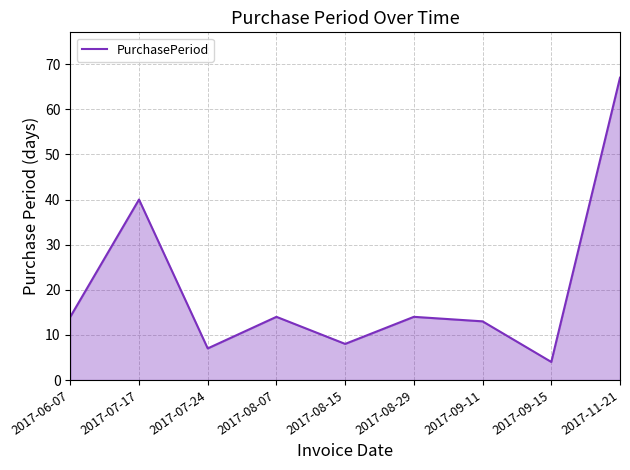

Is it true that the value at 2017-08-15 is 12?

False